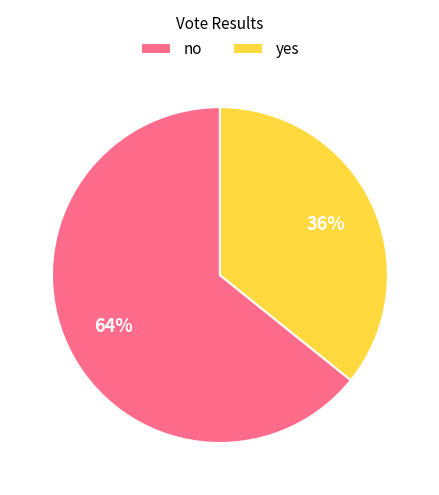

Is there any slice that represents more than half of the pie?

Yes